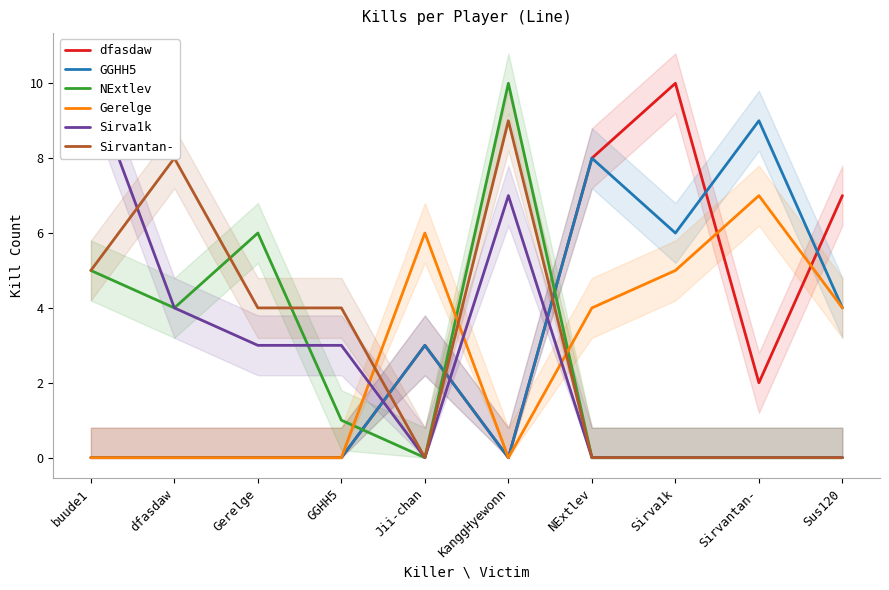

Does the chart display data point markers on the line(s)?

No